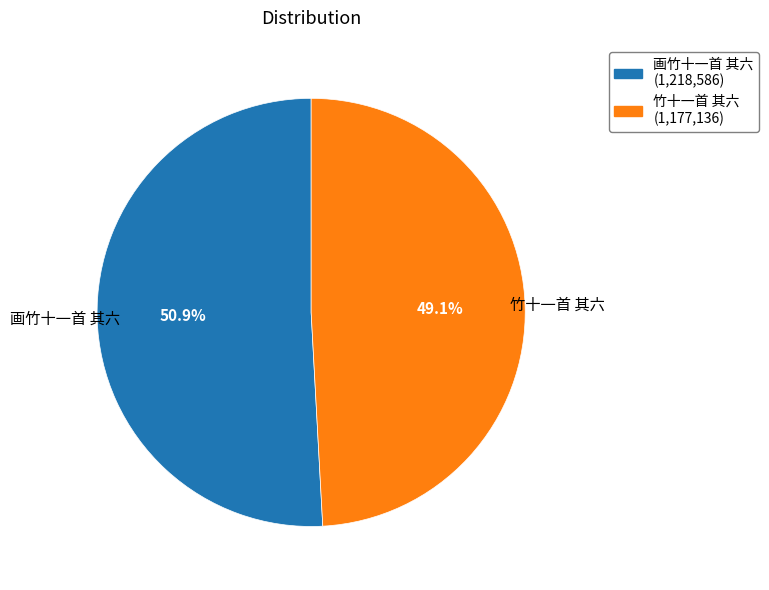

Which category accounts for the majority?

画竹十一首 其六